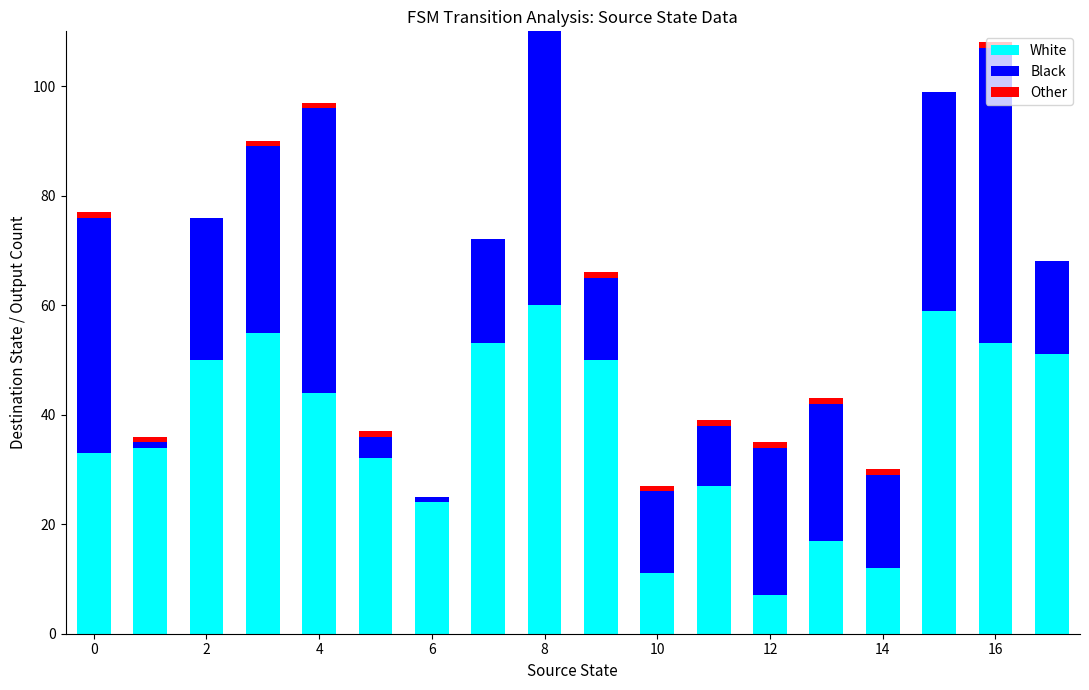

Are the bars grouped side by side (vs. stacked)?

No